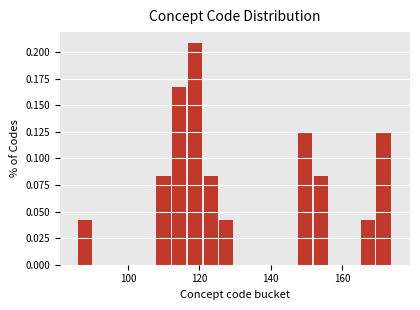

Read against the x-axis, roughly where is the centre of the tallest bar?

118